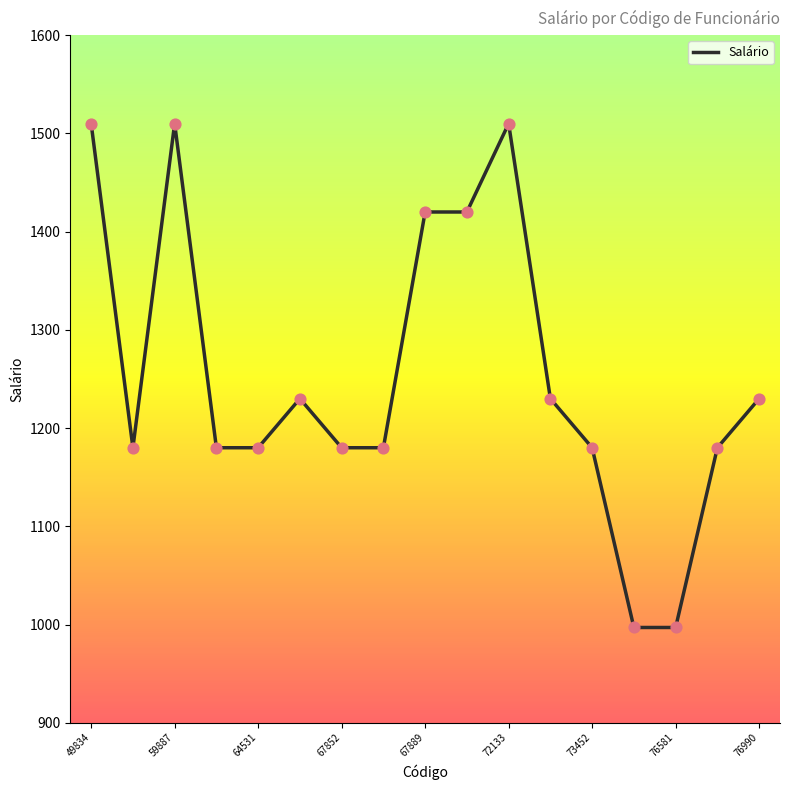

What is the smallest value displayed?

997